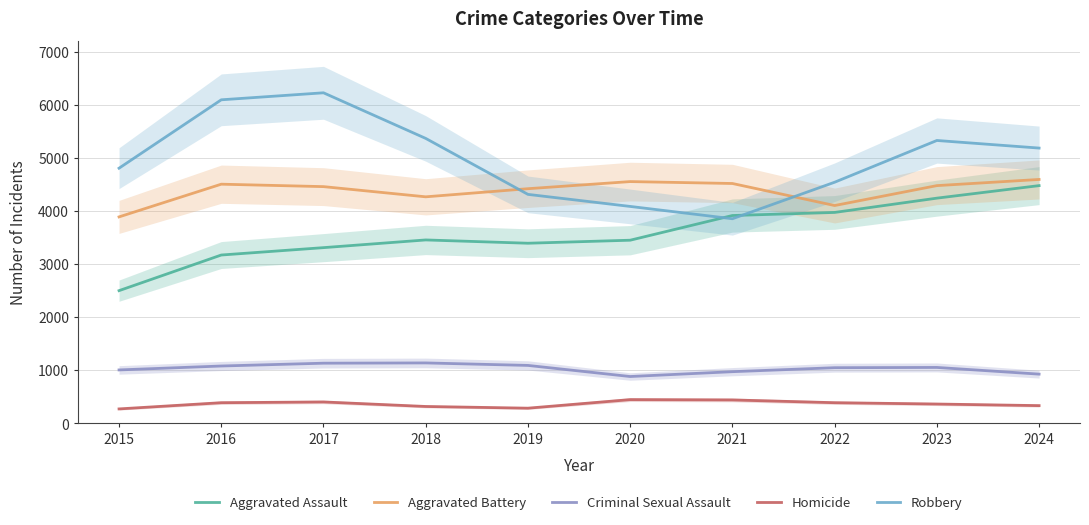

Read the Aggravated Assault value at 2020.

3447